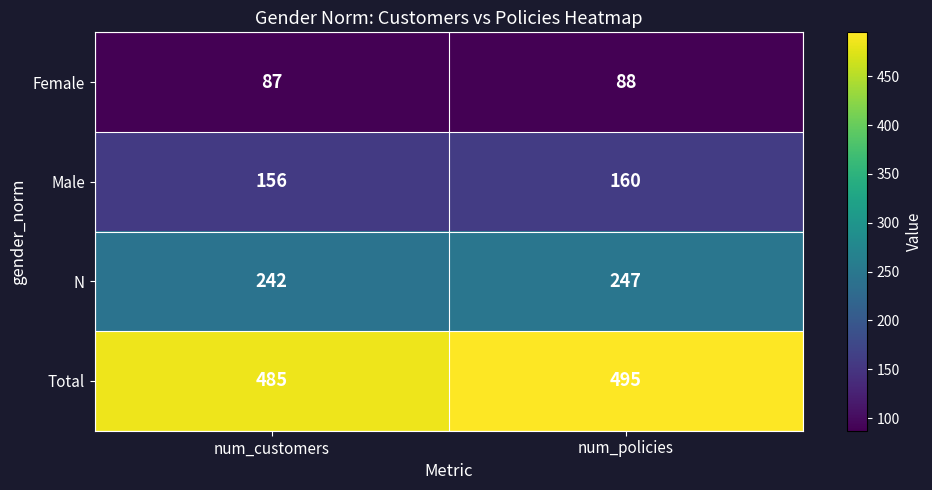

What is the sum of all Total values?

980